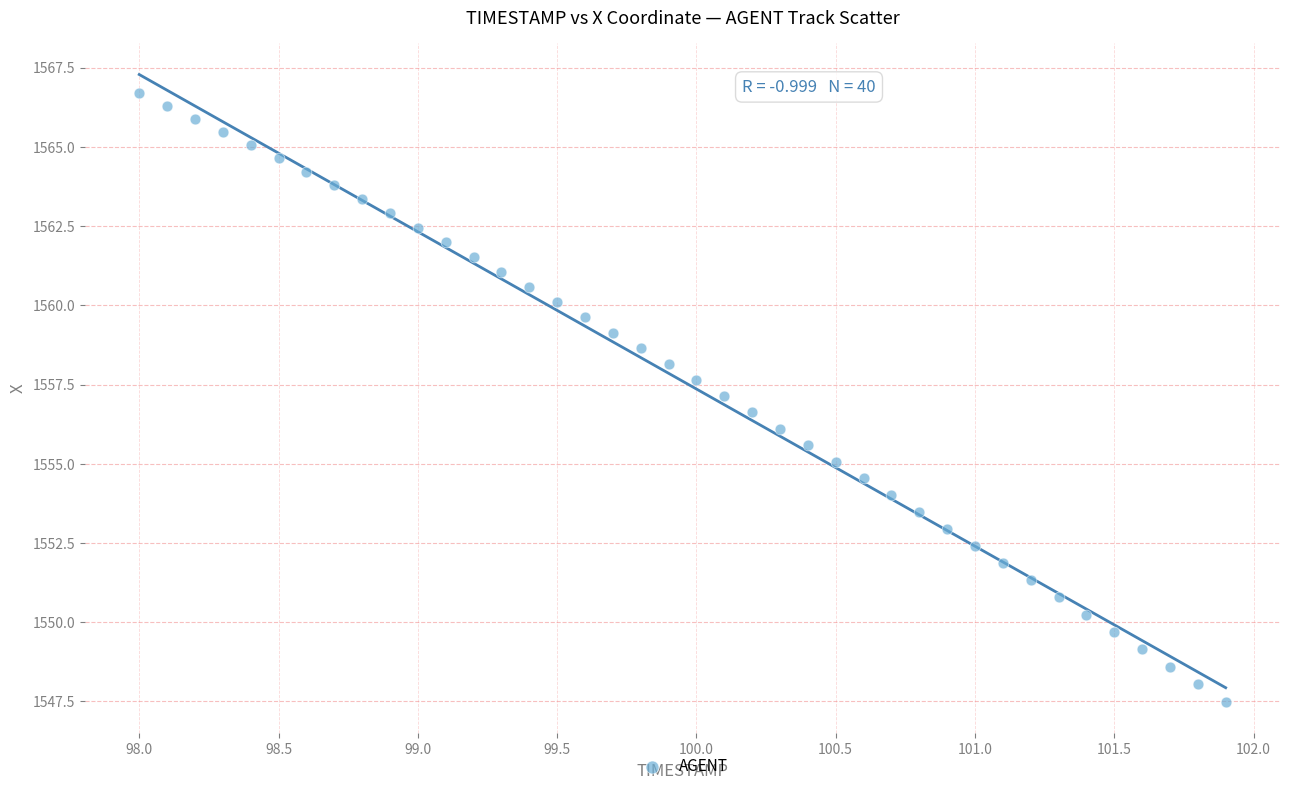

What is the range of Y values (max minus min)?

19.2